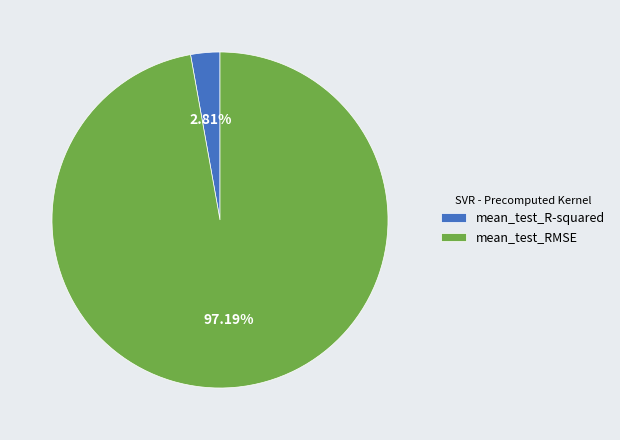

Rank the categories by value from highest to lowest.

mean_test_RMSE, mean_test_R-squared